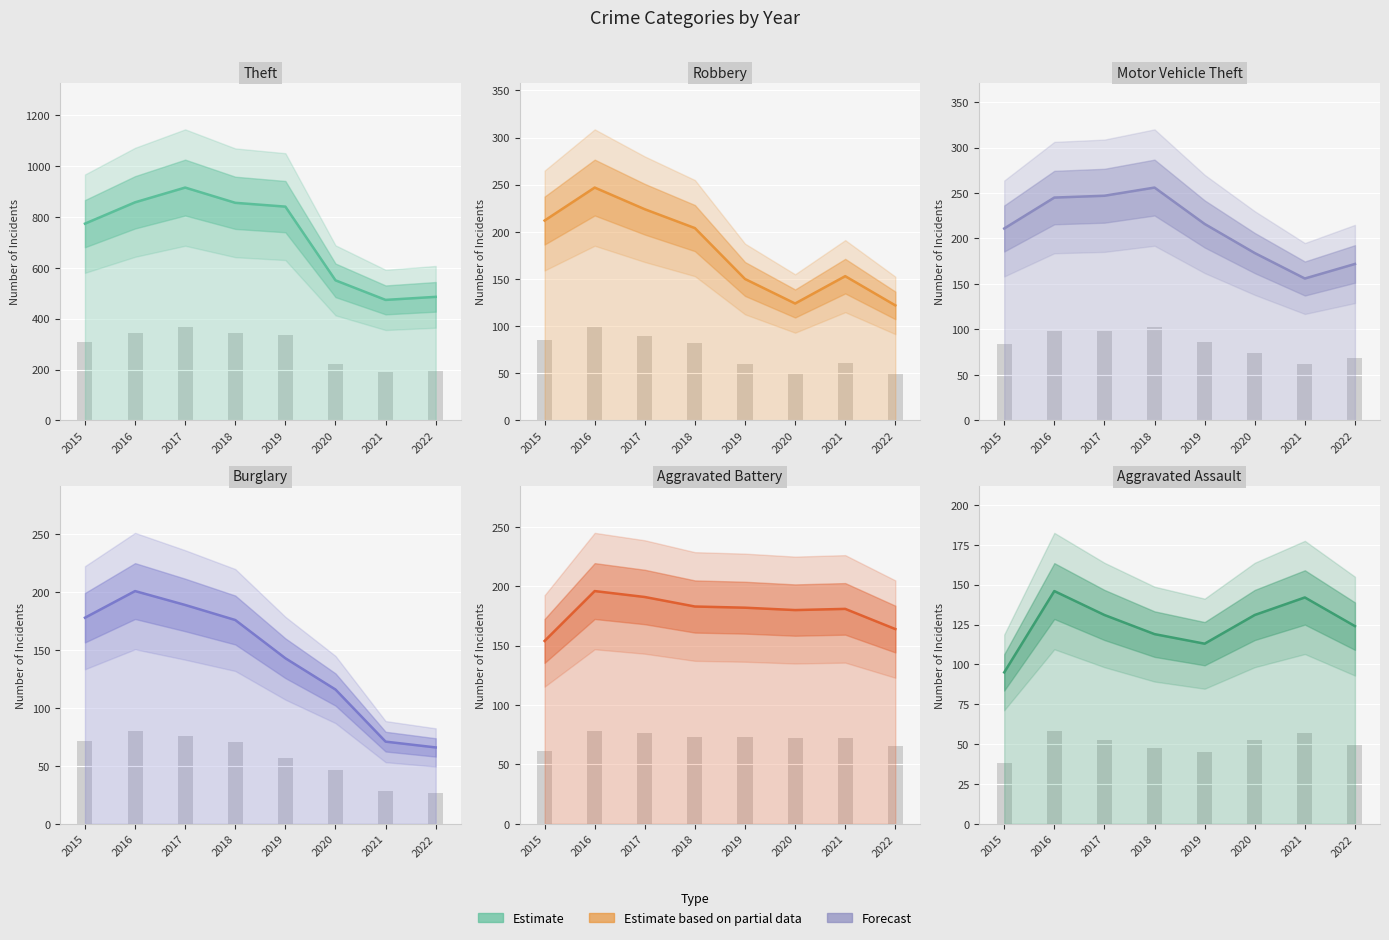

At how many categories does at least one series exceed 337?

8